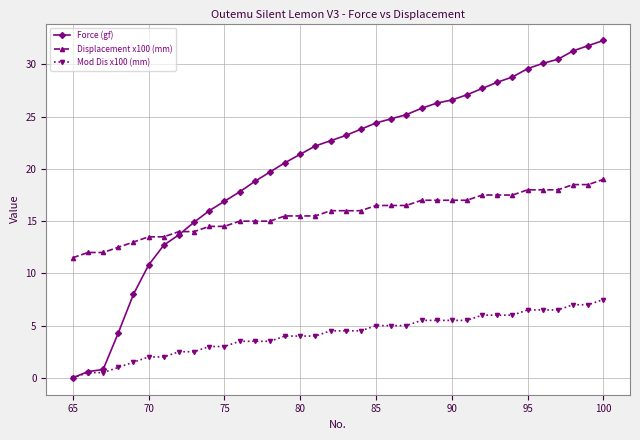

True or false: Force (gf) and Displacement x100 (mm) cross at least once.

True